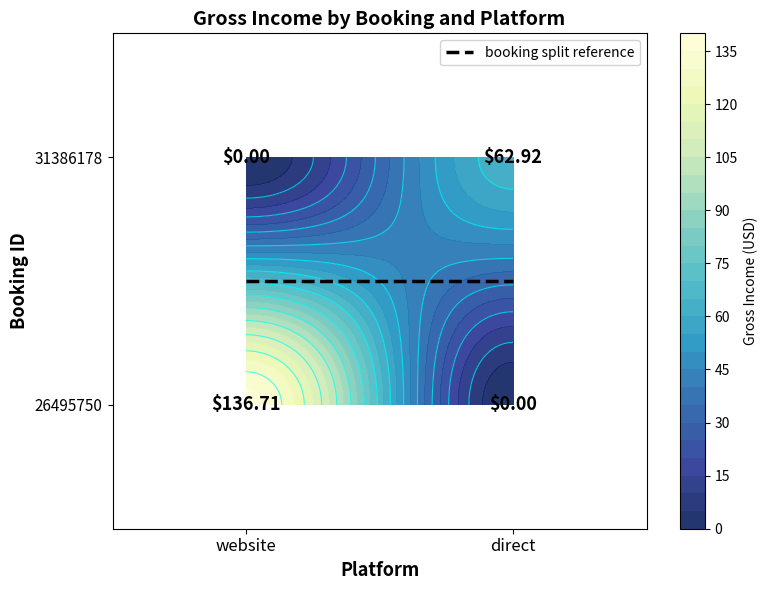

Reading right to left, what are all the values shown in this chart?

26495750: direct=0.0	website=136.7
31386178: direct=62.9	website=0.0